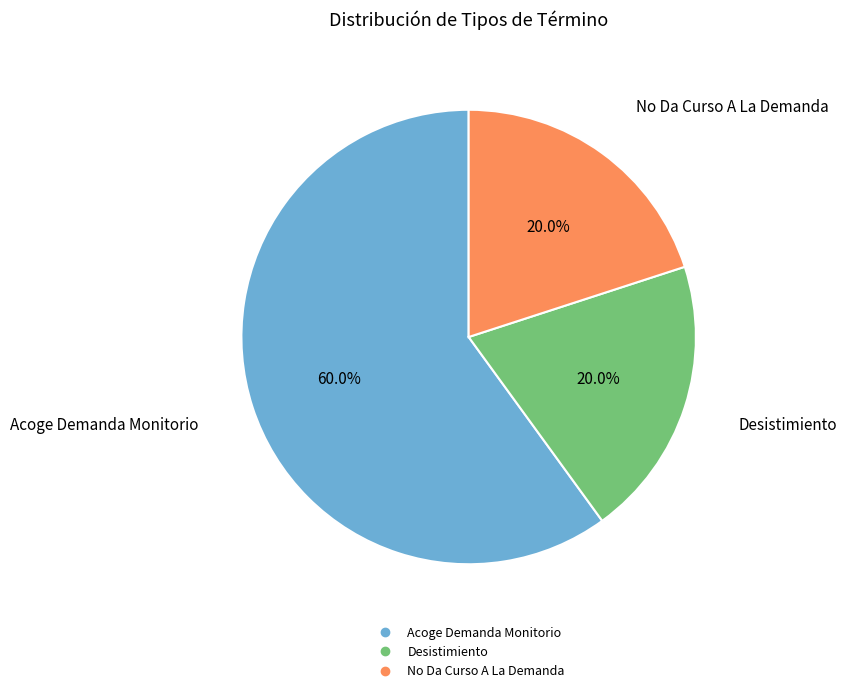

Which slice is the largest?

Acoge Demanda Monitorio